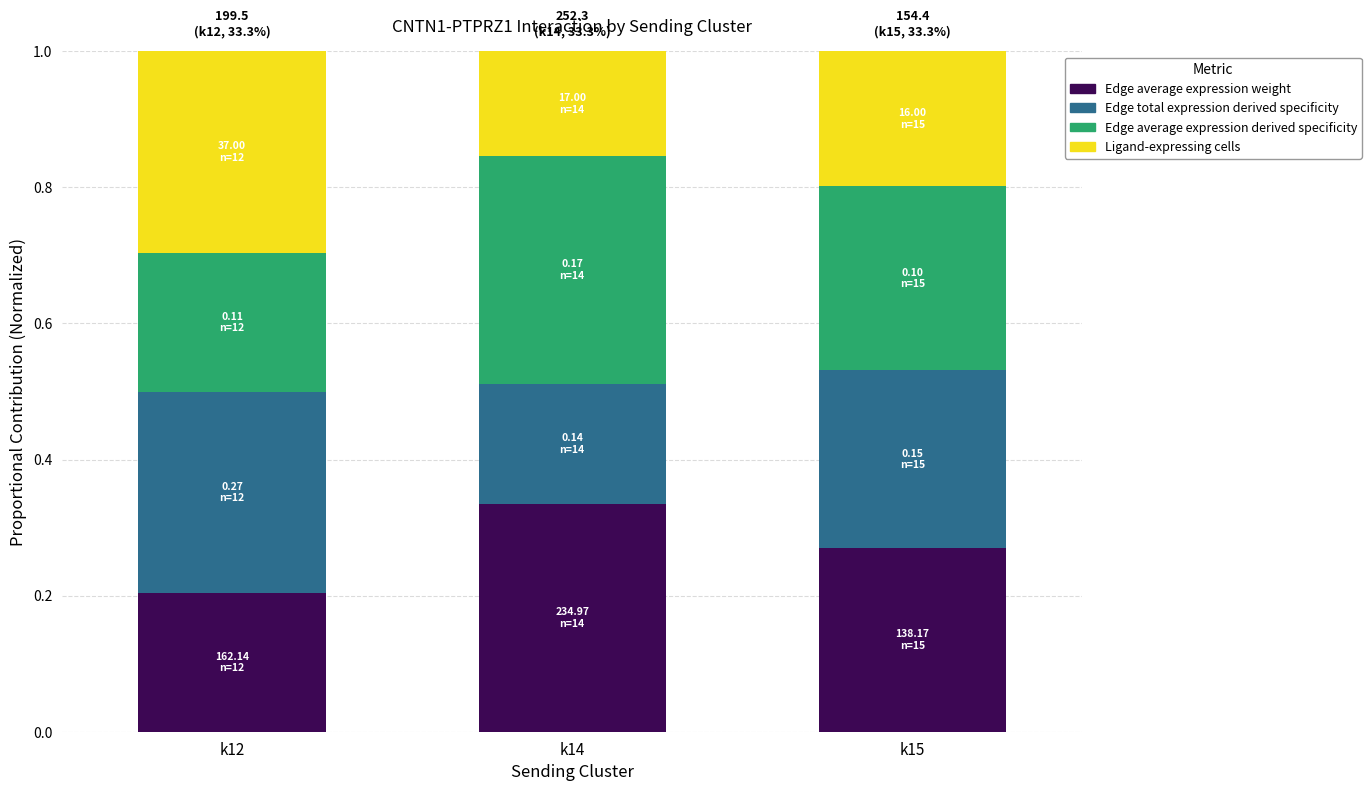

Does the chart contain any negative values?

No